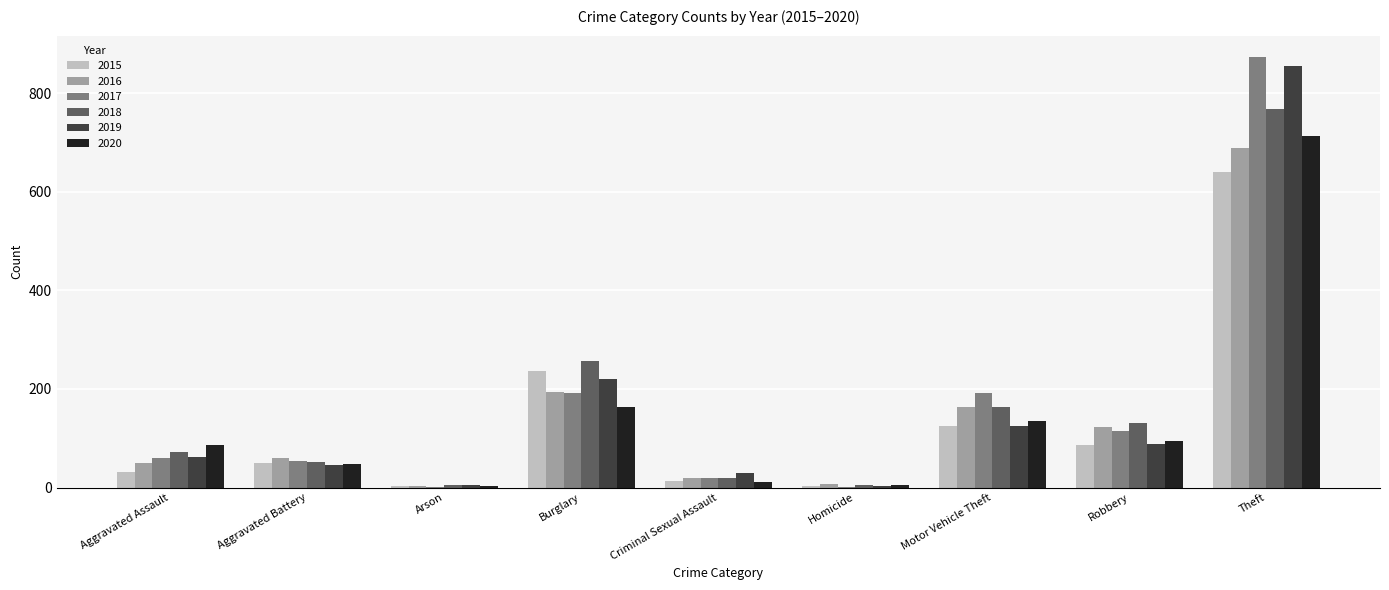

What is the highest value of the 2019 series?

855